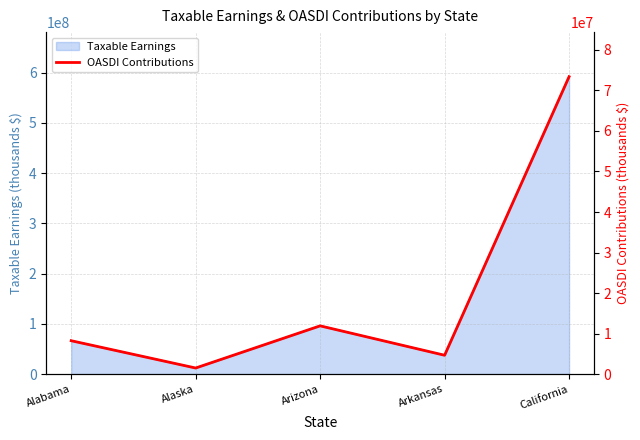

Which label corresponds to the smallest value in the chart?

Alaska